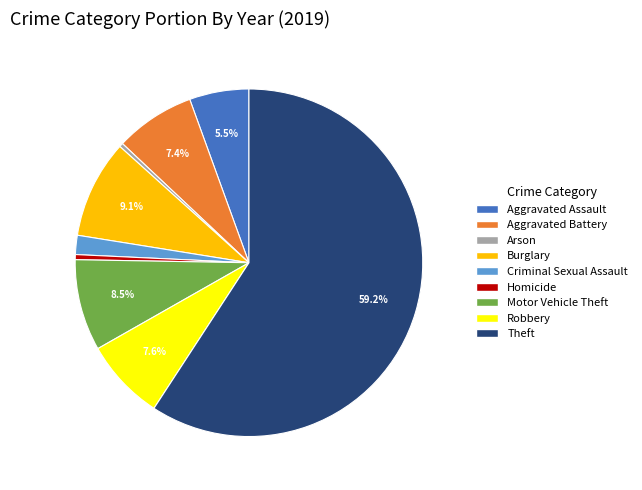

Is Theft the majority of the pie?

Yes